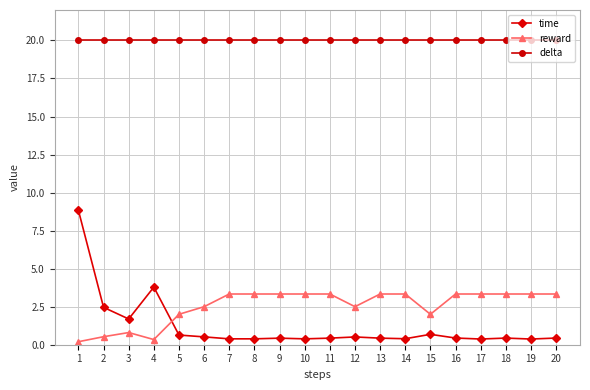

What is the average value of the reward series?

2.5